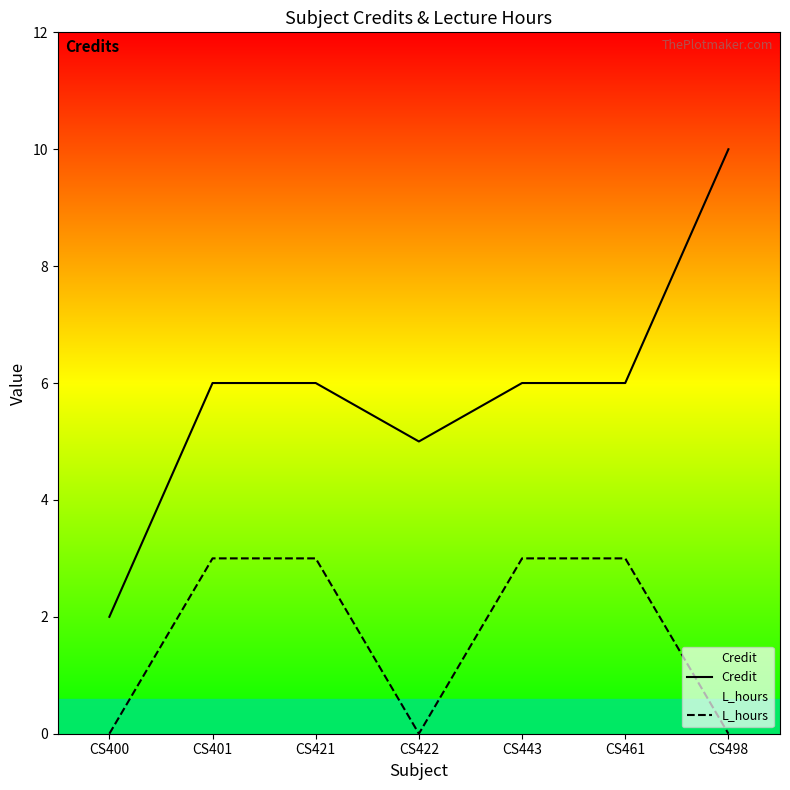

True or false: L_hours has a value of 2 at CS461.

False